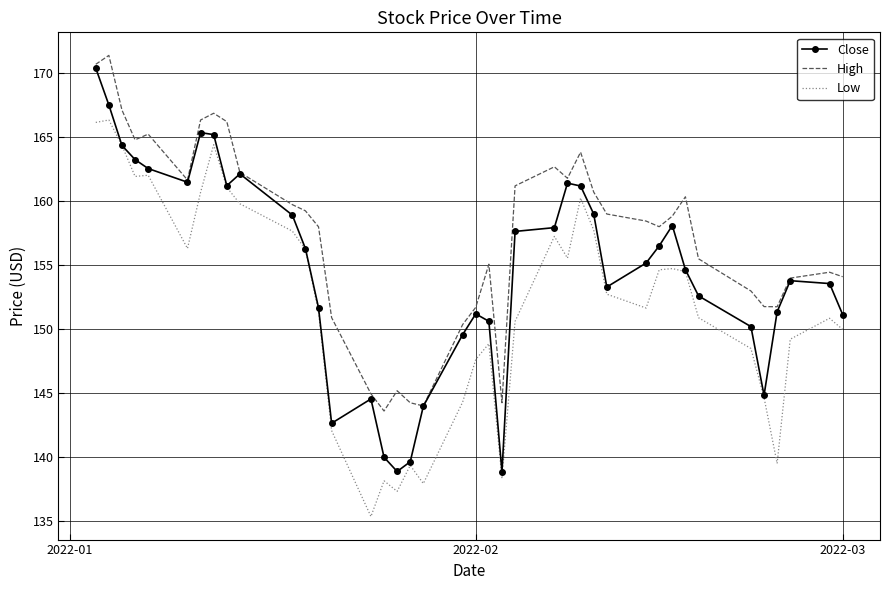

Which series has the largest total across all categories?

High